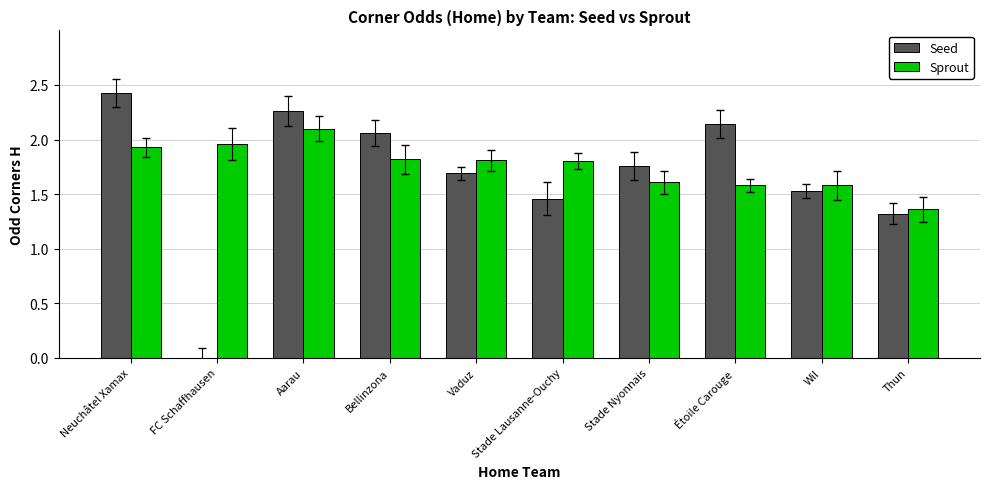

Does the chart contain stacked bars?

No